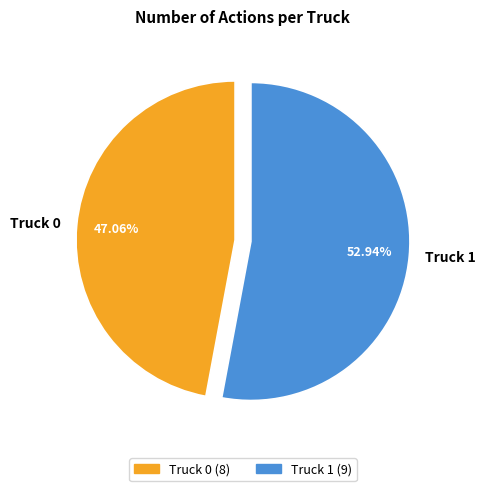

How many slices are in this pie chart?

2